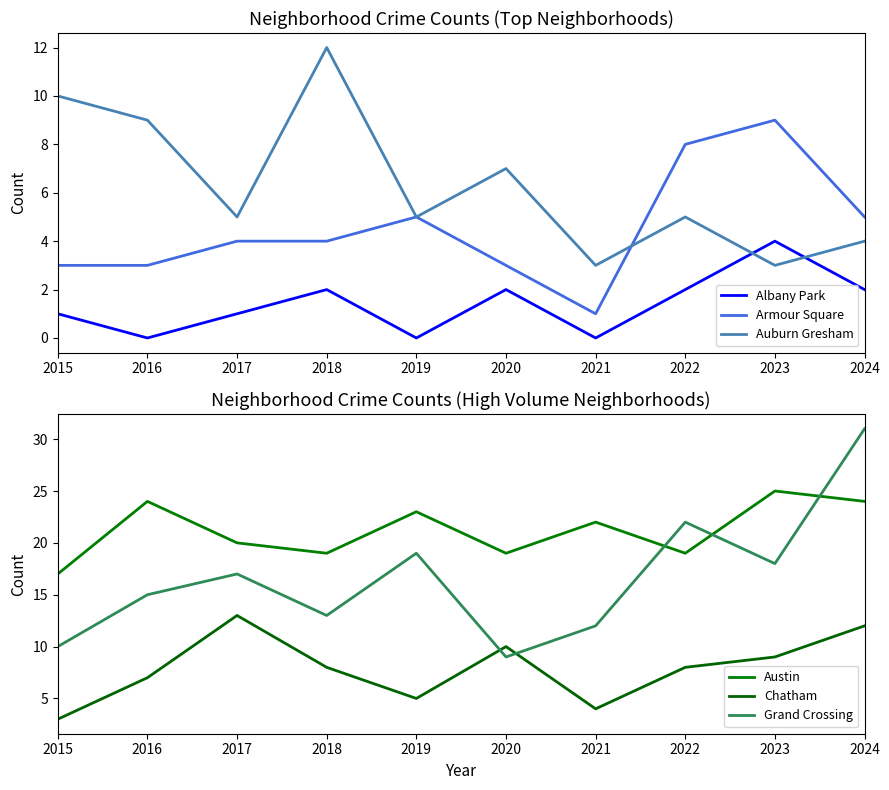

The value of Austin at 2019 is 23. True or false?

True